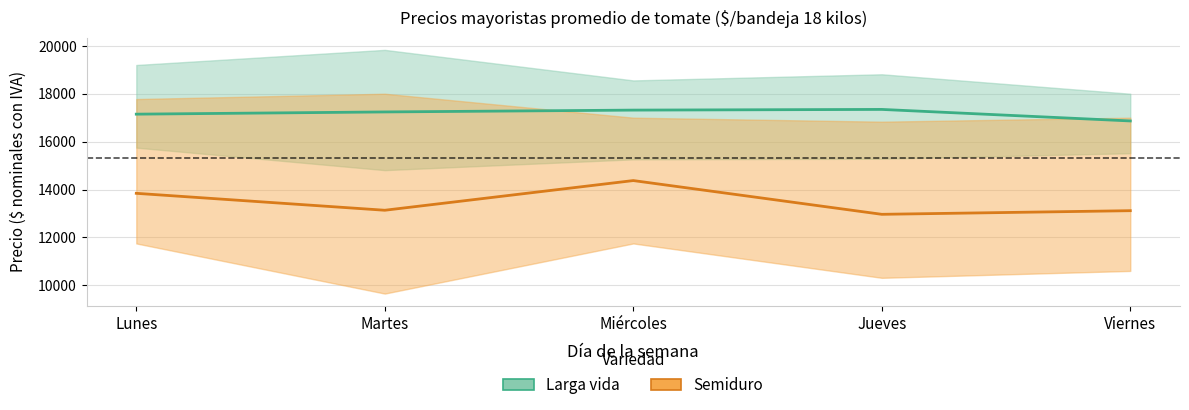

At which category does Semiduro reach its first local valley?

Martes